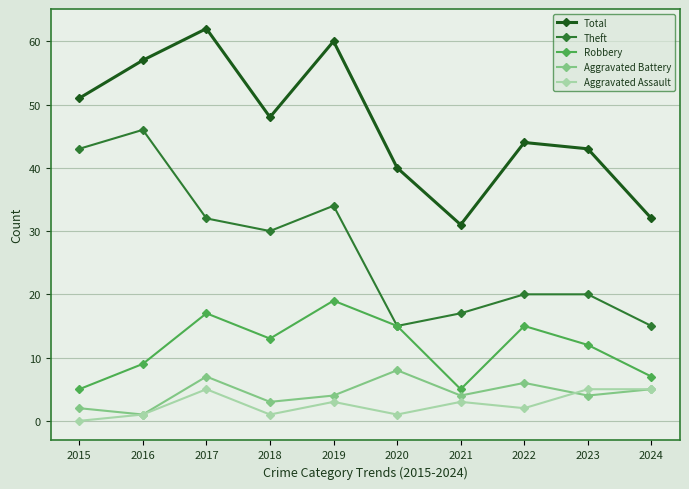

Reading left to right, list all the values displayed in this chart.

Total: 2015=51	2016=57	2017=62	2018=48	2019=60	2020=40	2021=31	2022=44	2023=43	2024=32
Theft: 2015=43	2016=46	2017=32	2018=30	2019=34	2020=15	2021=17	2022=20	2023=20	2024=15
Robbery: 2015=5	2016=9	2017=17	2018=13	2019=19	2020=15	2021=5	2022=15	2023=12	2024=7
Aggravated Battery: 2015=2	2016=1	2017=7	2018=3	2019=4	2020=8	2021=4	2022=6	2023=4	2024=5
Aggravated Assault: 2015=0	2016=1	2017=5	2018=1	2019=3	2020=1	2021=3	2022=2	2023=5	2024=5